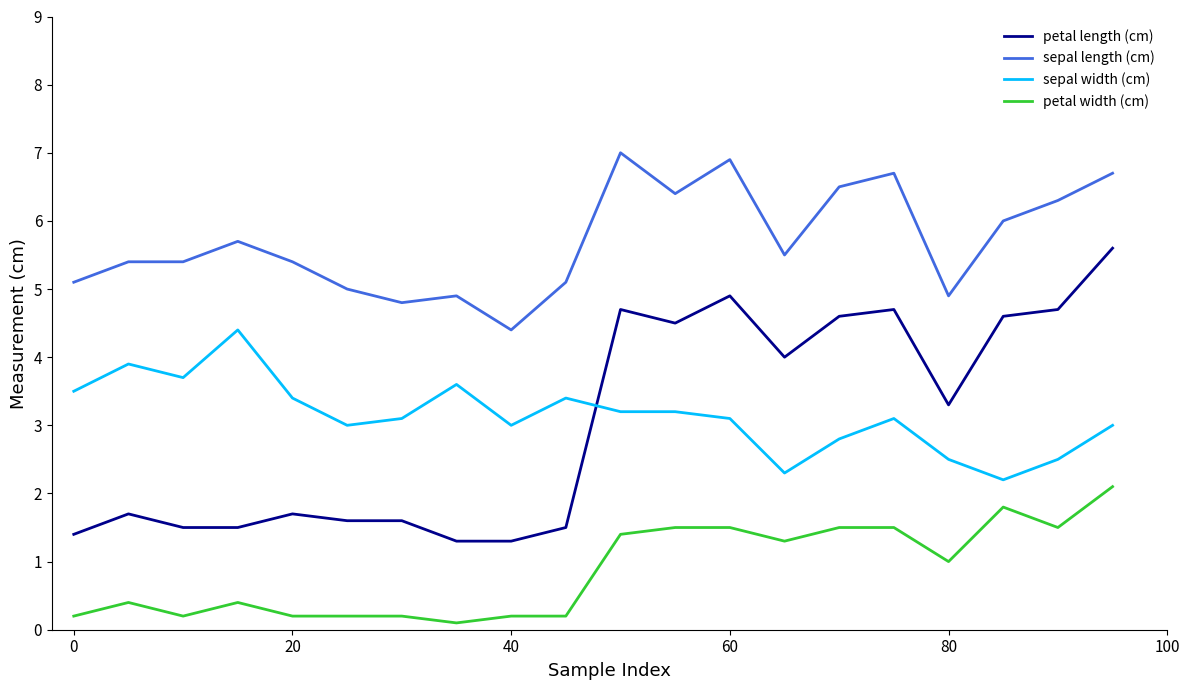

How many lines are shown in the chart?

4